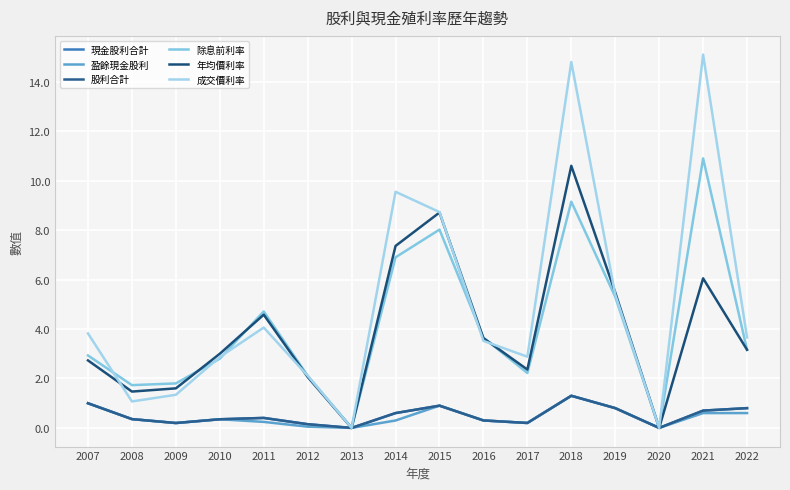

What is the approximate value of 現金股利合計 at 2014?

0.6